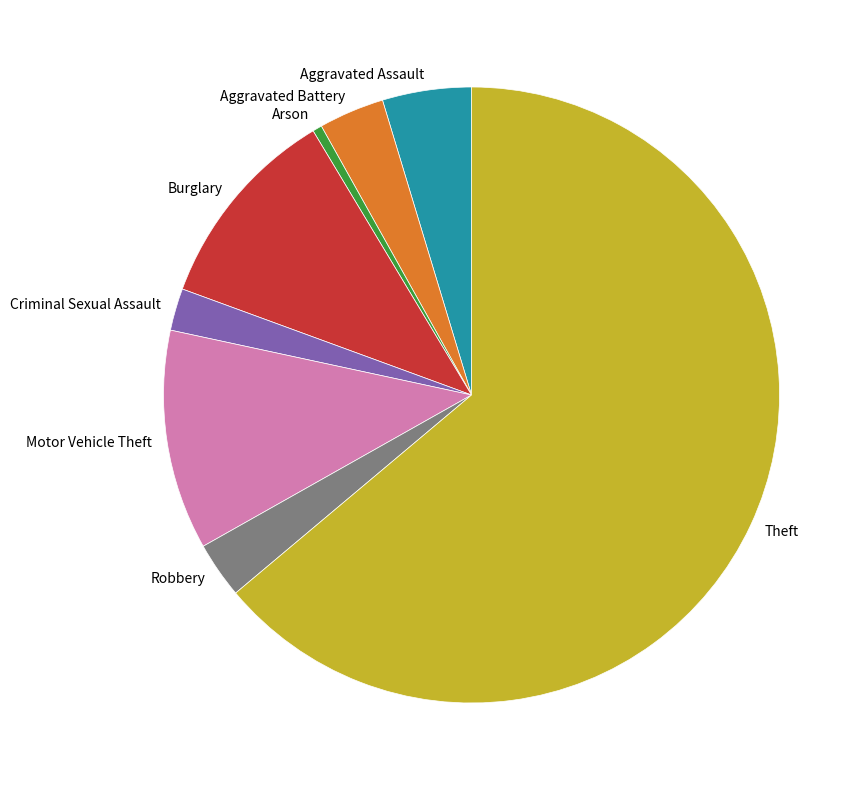

Does Criminal Sexual Assault account for over 50% of the chart?

No